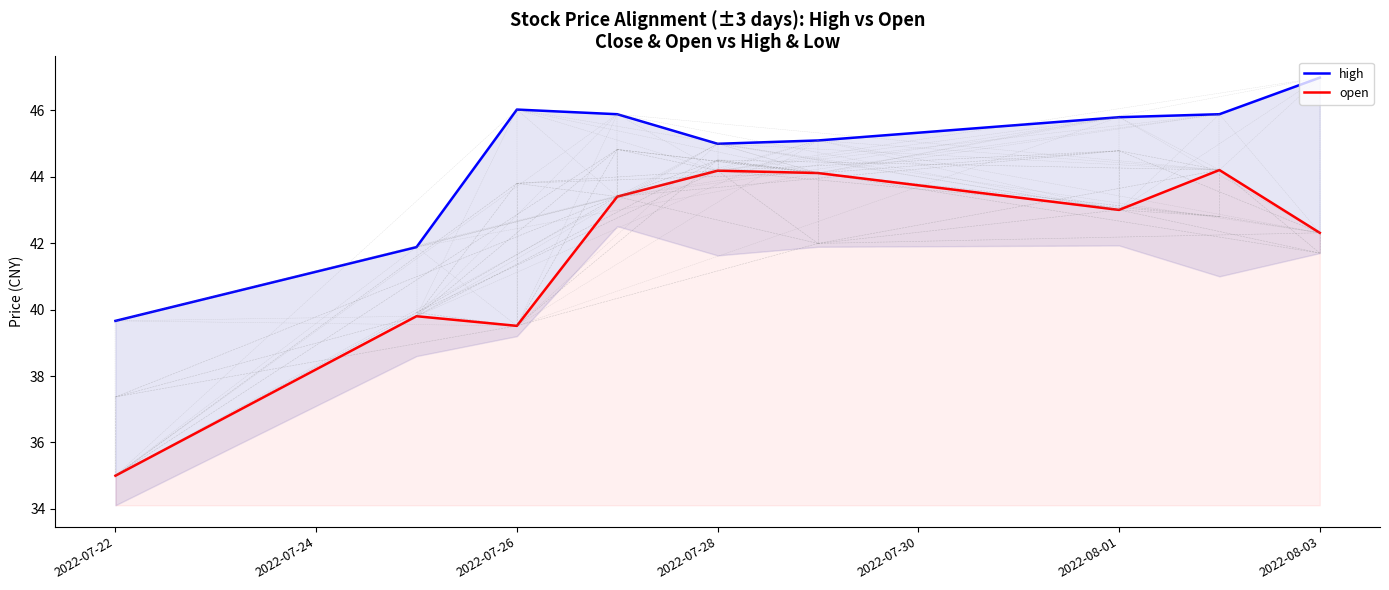

Which series has the largest range (max minus min)?

open